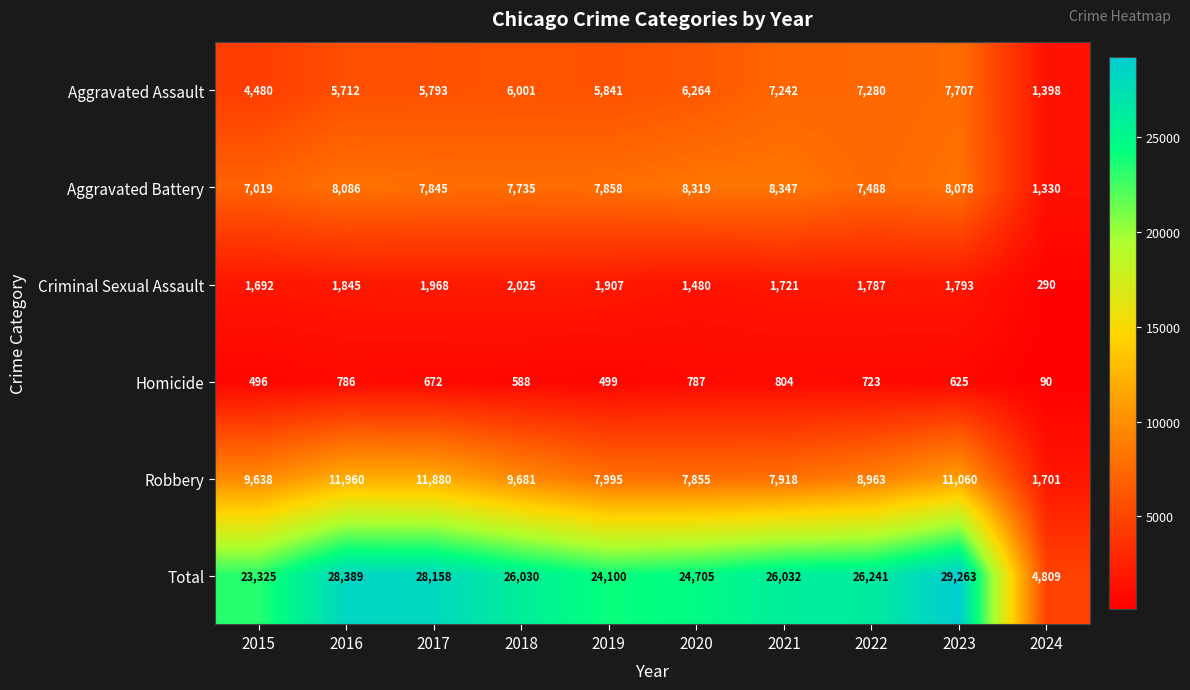

At which category is the sum across all series the highest?

2023